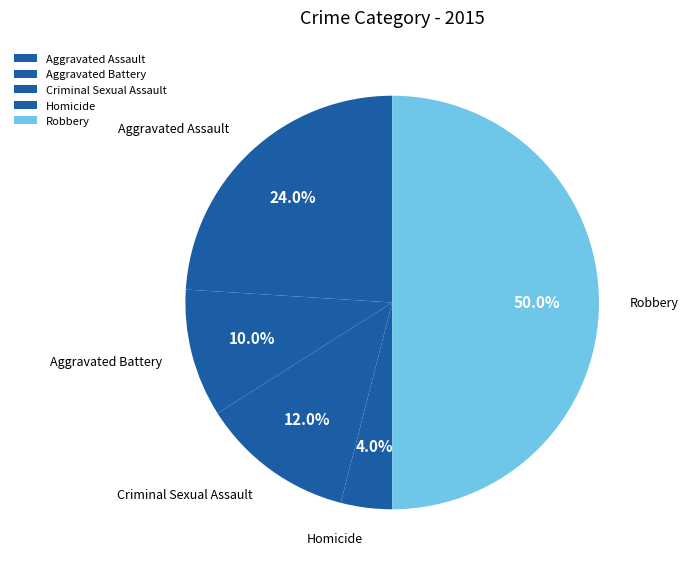

Which category has the biggest portion of the pie?

Robbery